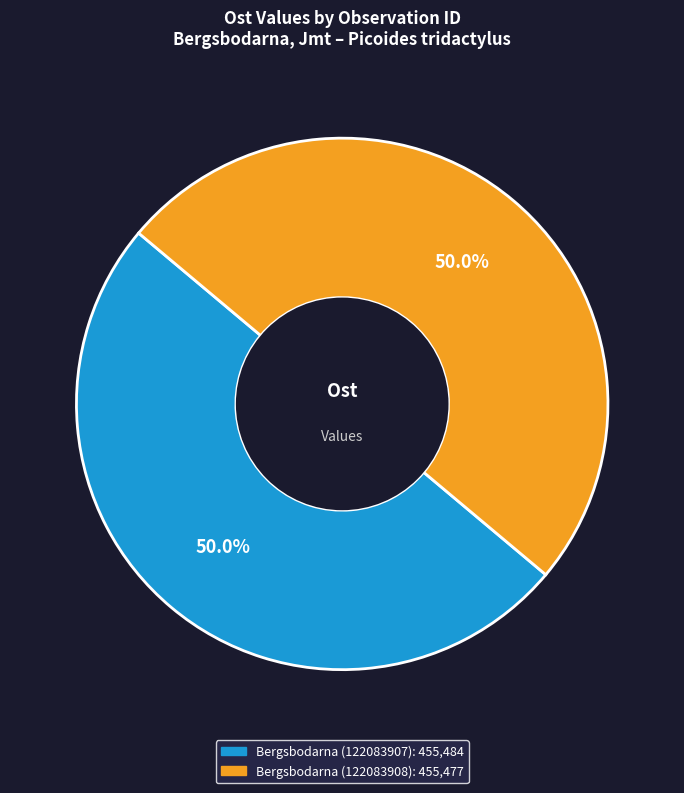

Combined, do Bergsbodarna (122083908) and Bergsbodarna (122083907) account for over 50%?

Yes